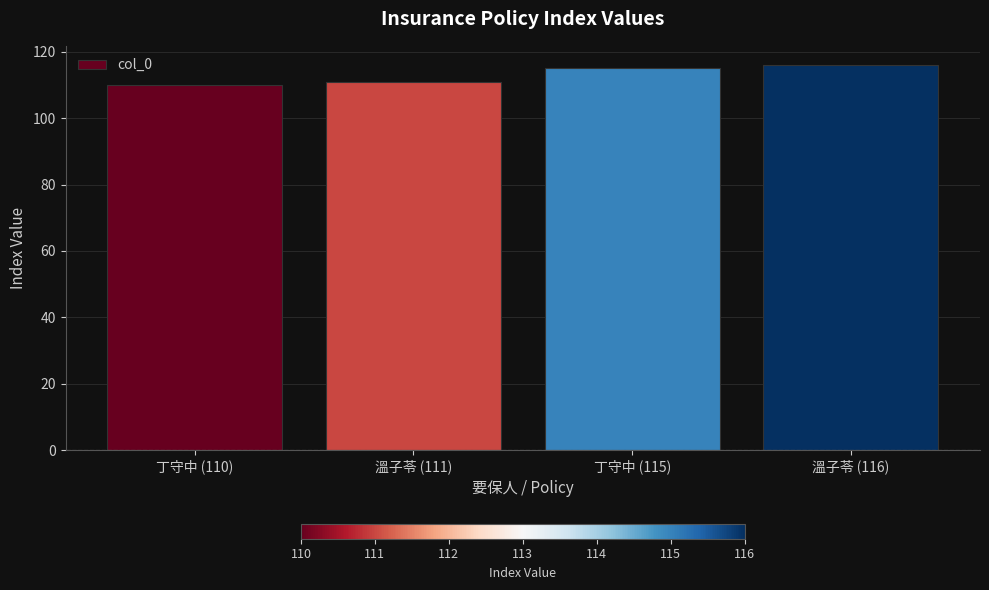

What position from the right is 丁守中 (110)?

4